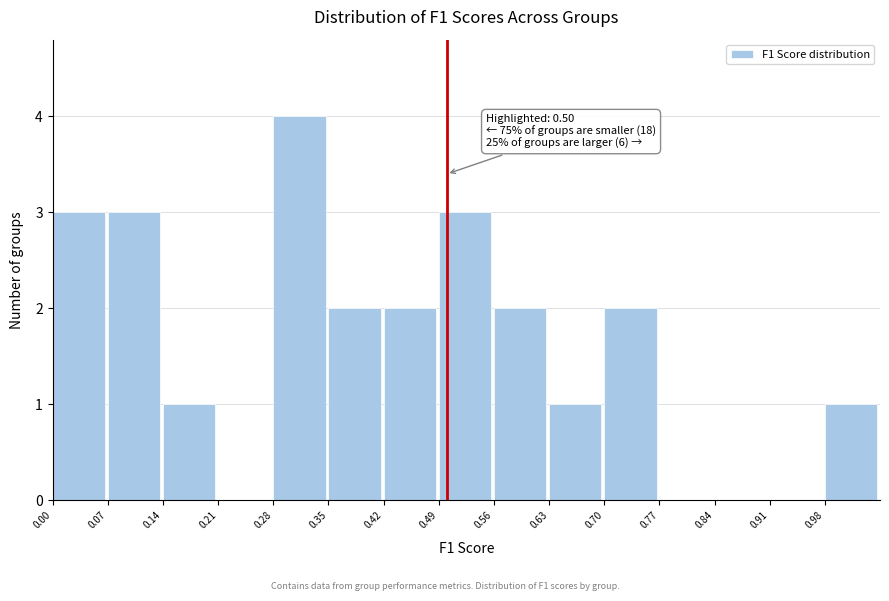

Which range on the x-axis has the tallest bar?

0.28 to 0.35